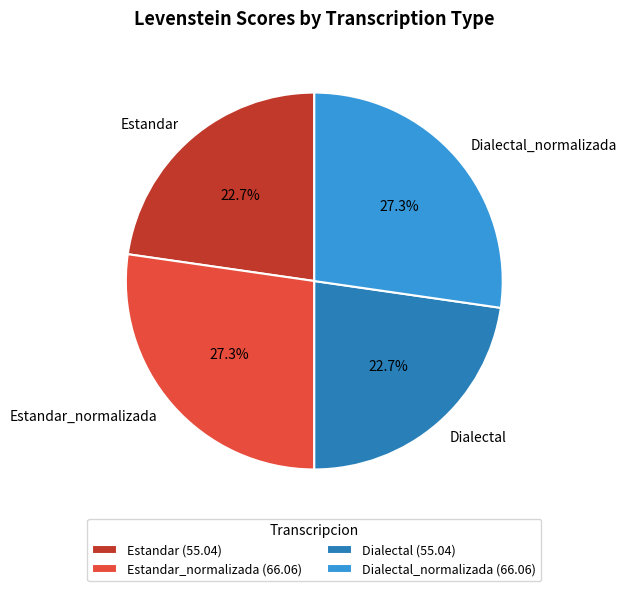

To the nearest percent, what percentage of the pie is Estandar_normalizada?

27%